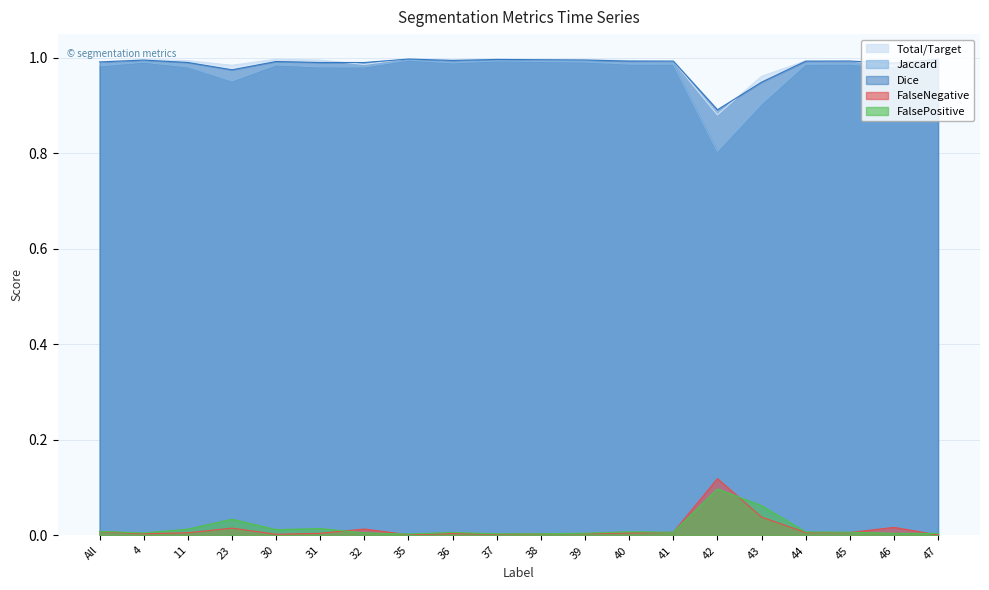

True or false: Total/Target has a value of 0.7 at 4.

False